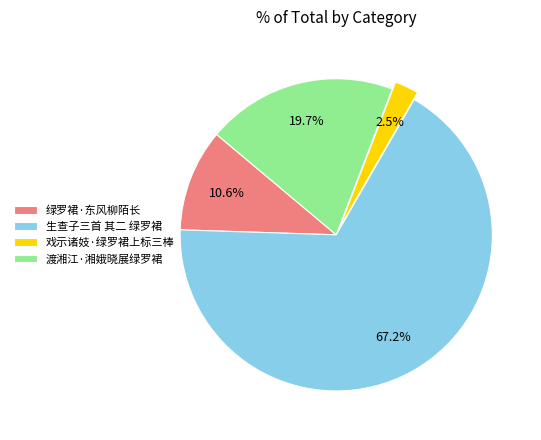

Rank the categories by value from highest to lowest.

生查子三首 其二 绿罗裙, 渡湘江·湘娥晓展绿罗裙, 绿罗裙·东风柳陌长, 戏示诸妓·绿罗裙上标三棒